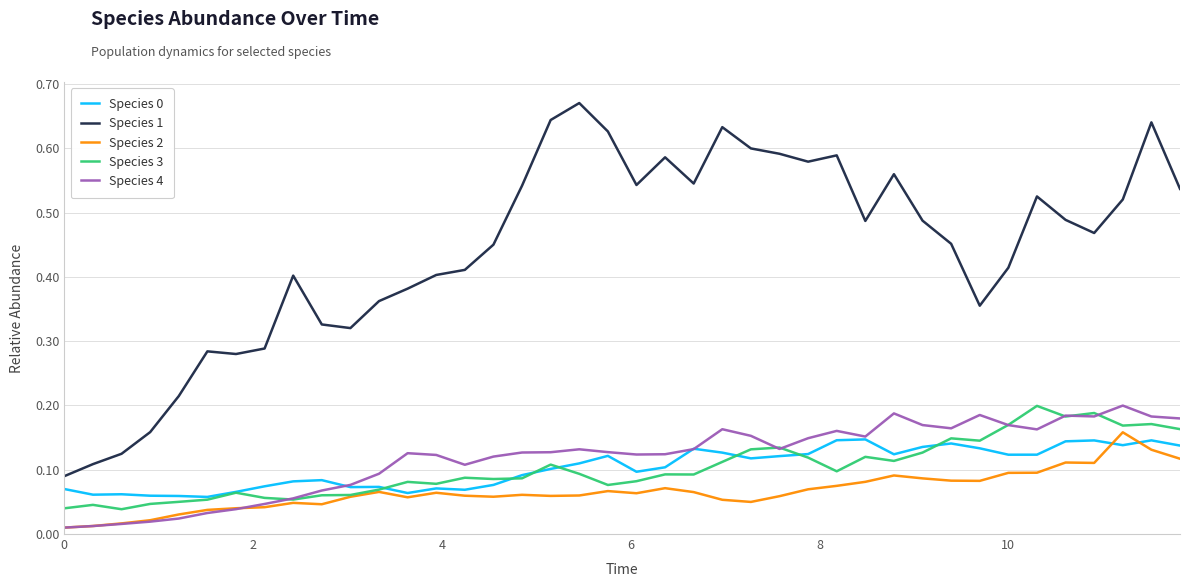

Which series has the largest range (max minus min)?

Species 1